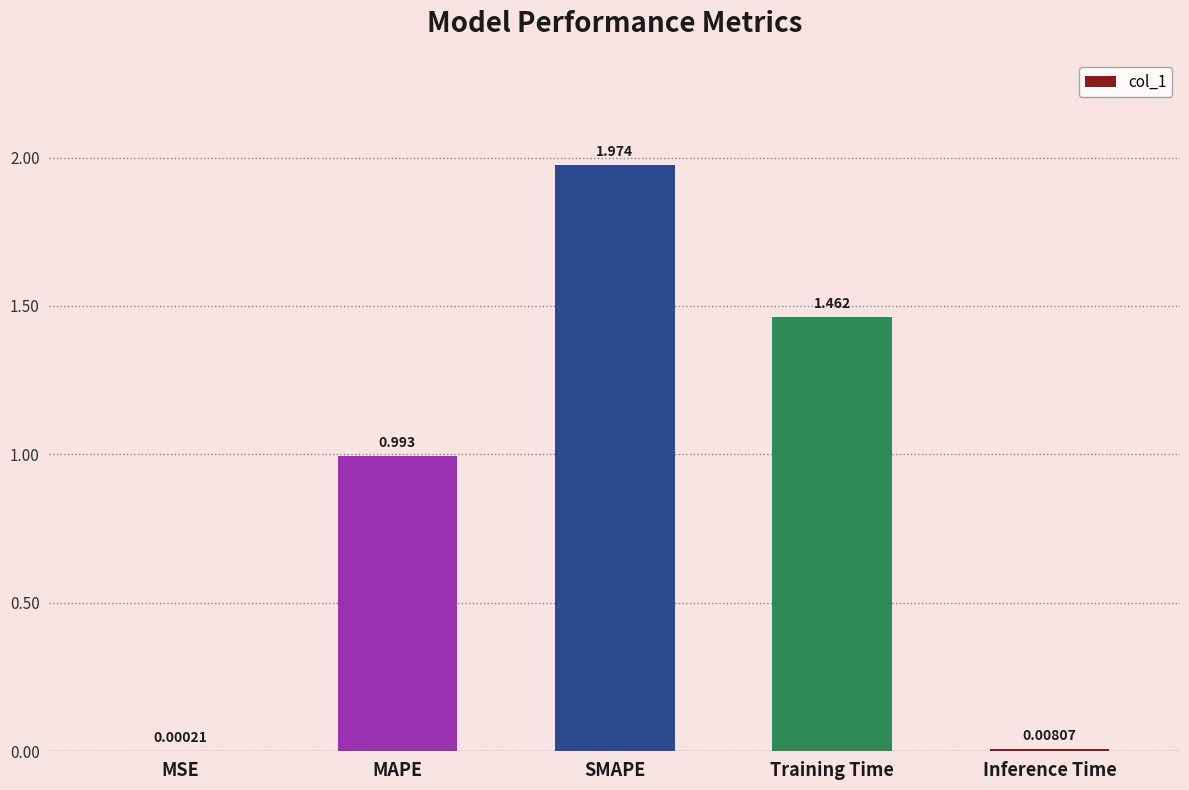

Are the bars horizontal?

No